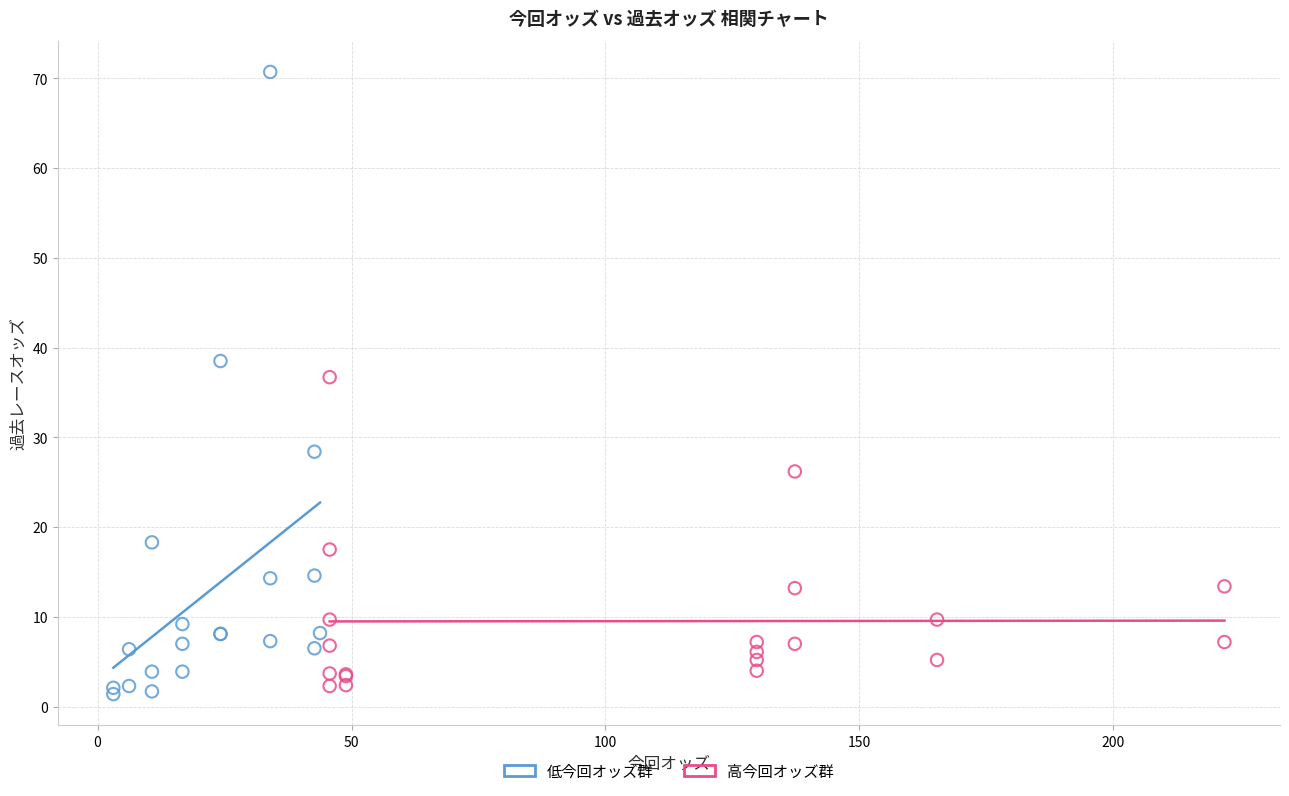

Which series contains the highest Y value?

低今回オッズ群